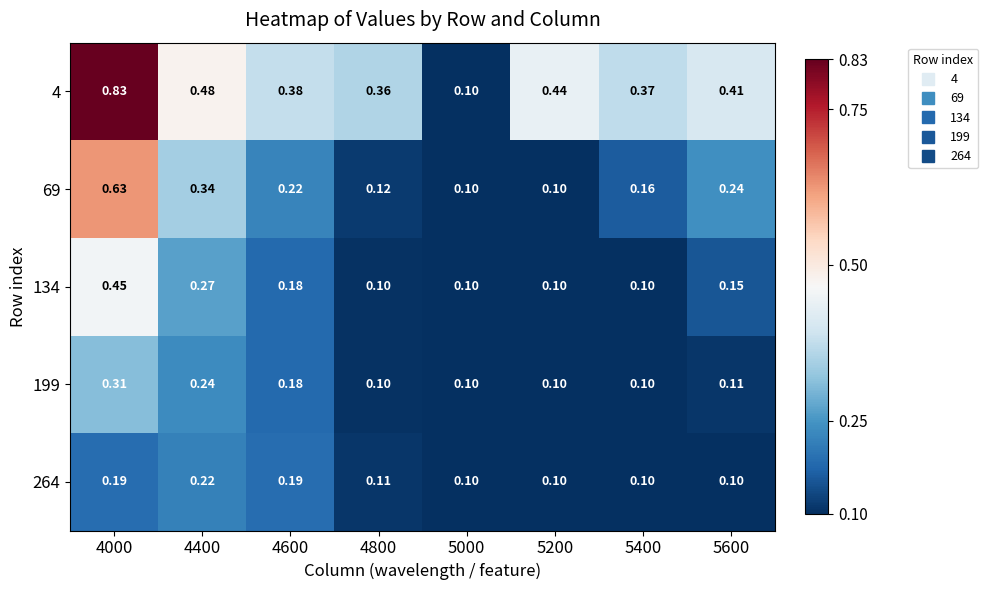

Rank the series at 4000 from lowest to highest value.

264, 199, 134, 69, 4